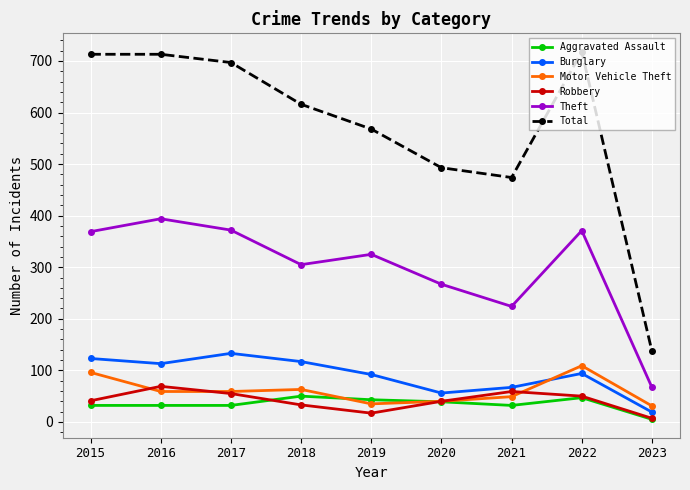

Is the value of Robbery at 2019 greater than the value of Aggravated Assault at 2022?

No